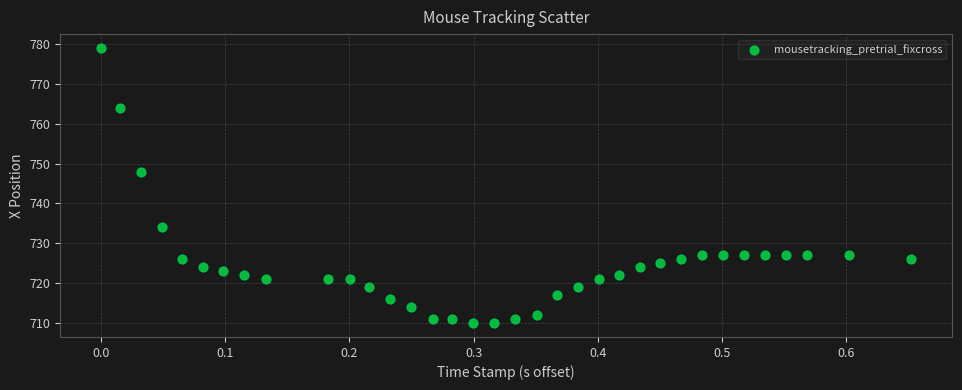

What Y value in the scatter plot is closest to 744?

748